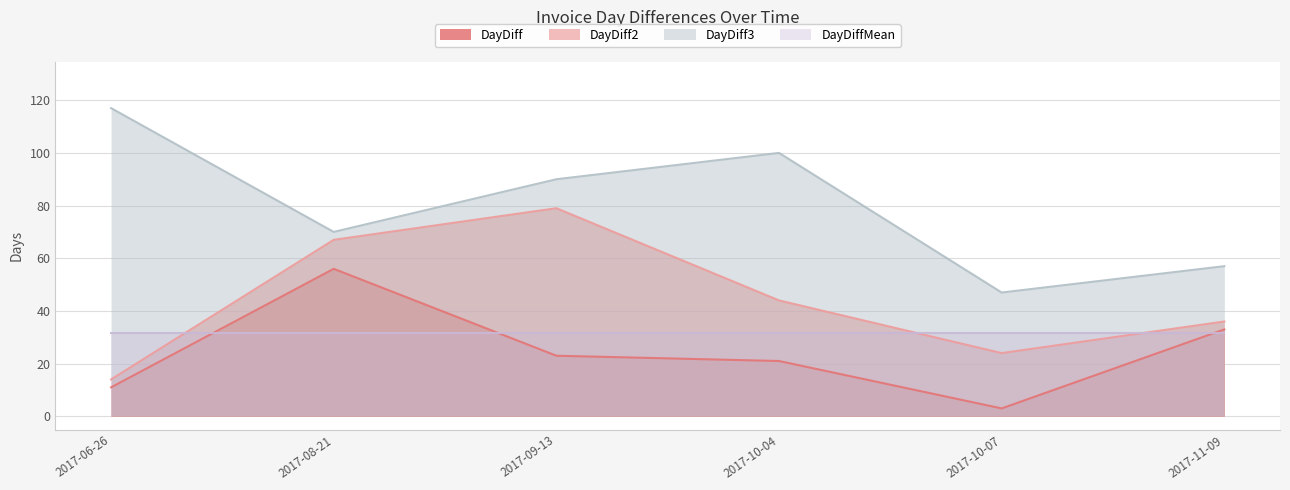

What is the difference between the DayDiff2 values at 2017-09-13 and 2017-08-21?

12.0